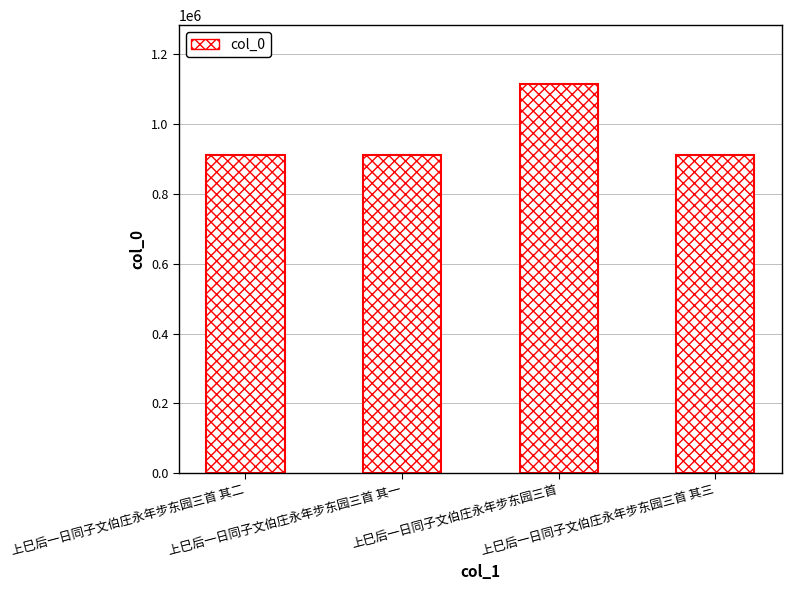

What is the value of the 3rd bar from the left?

1115760